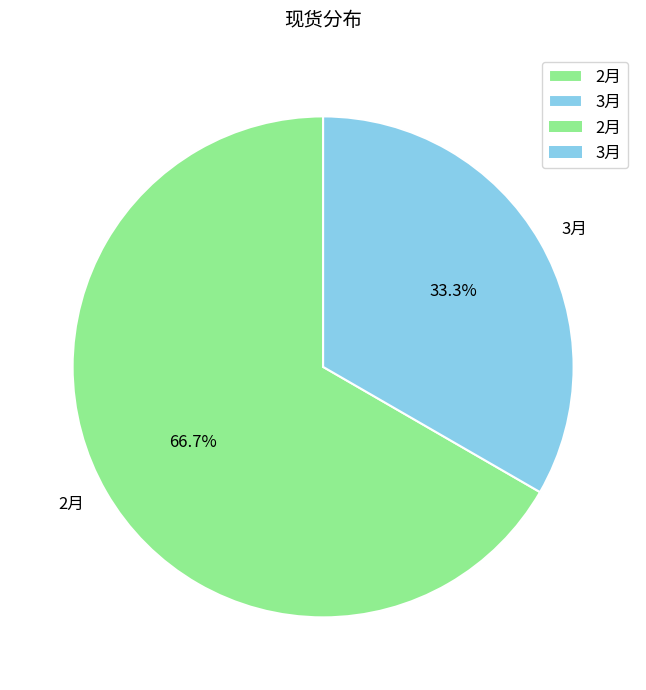

The 2月 slice represents 67% of the pie. True or false?

True